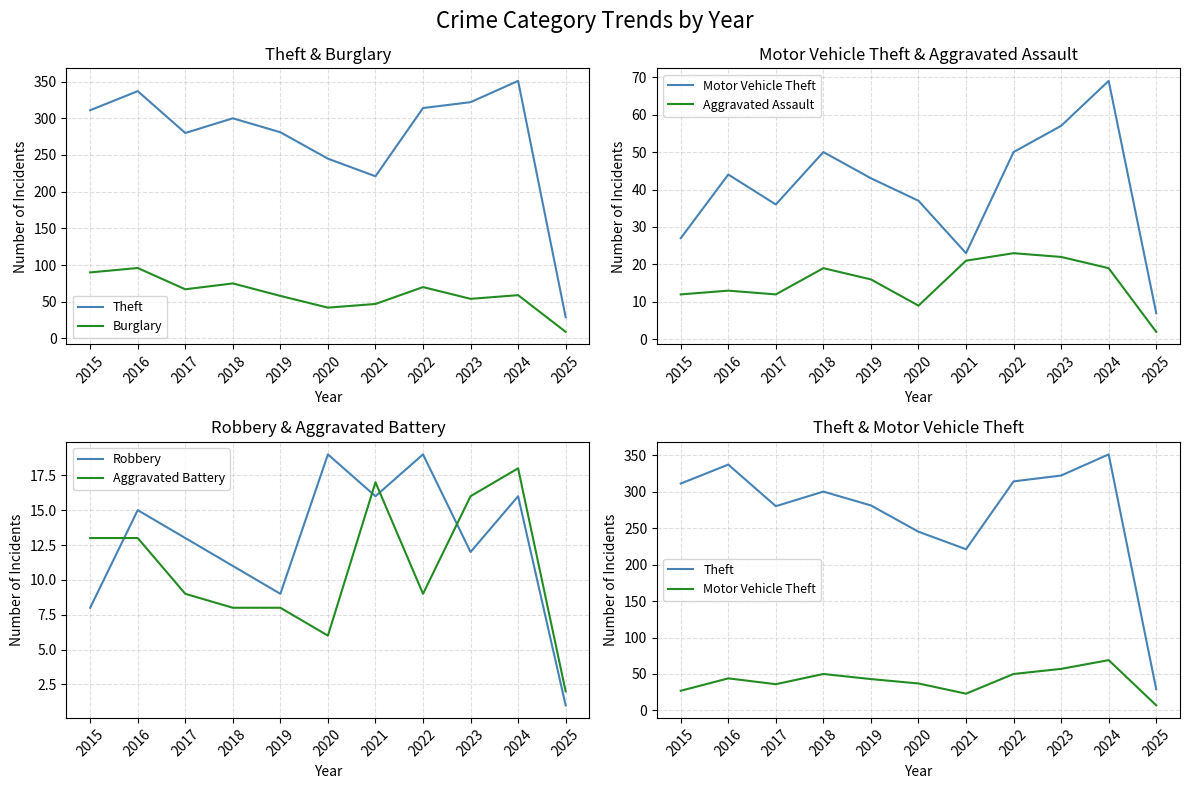

Where is the first local minimum for Aggravated Assault?

2017